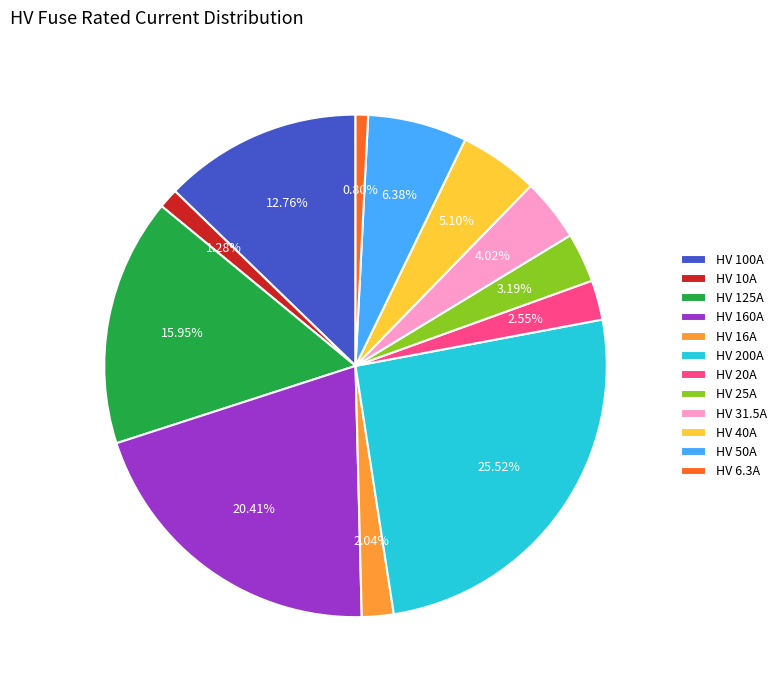

Does HV 31.5A account for over 50% of the chart?

No